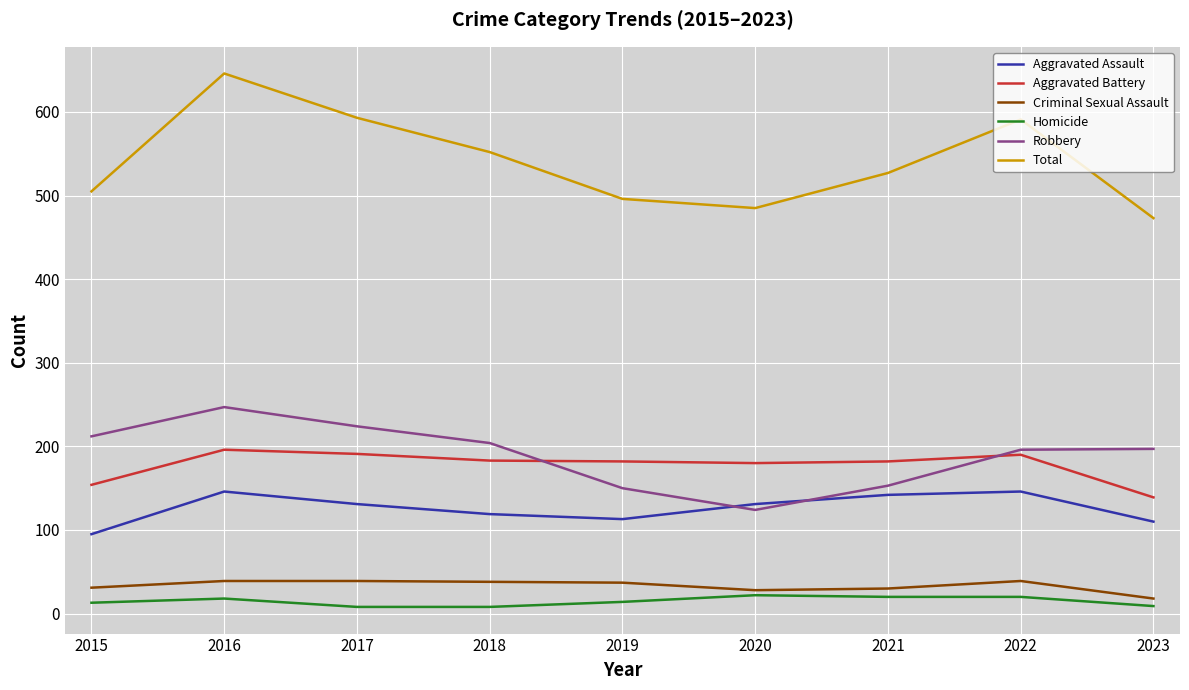

Does the chart display data point markers on the line(s)?

No